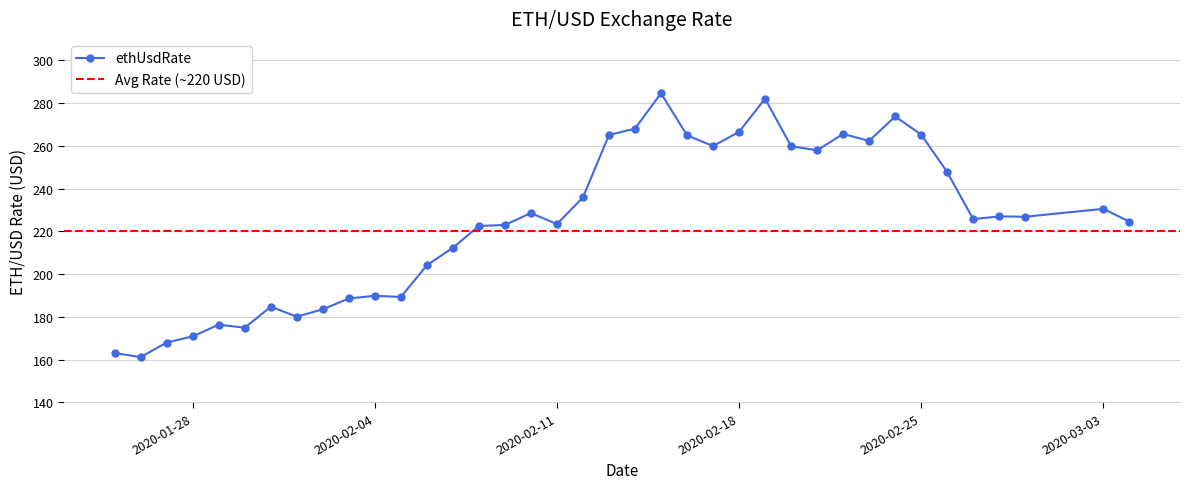

True or false: ethUsdRate has more than 2 points higher than both neighbors.

True